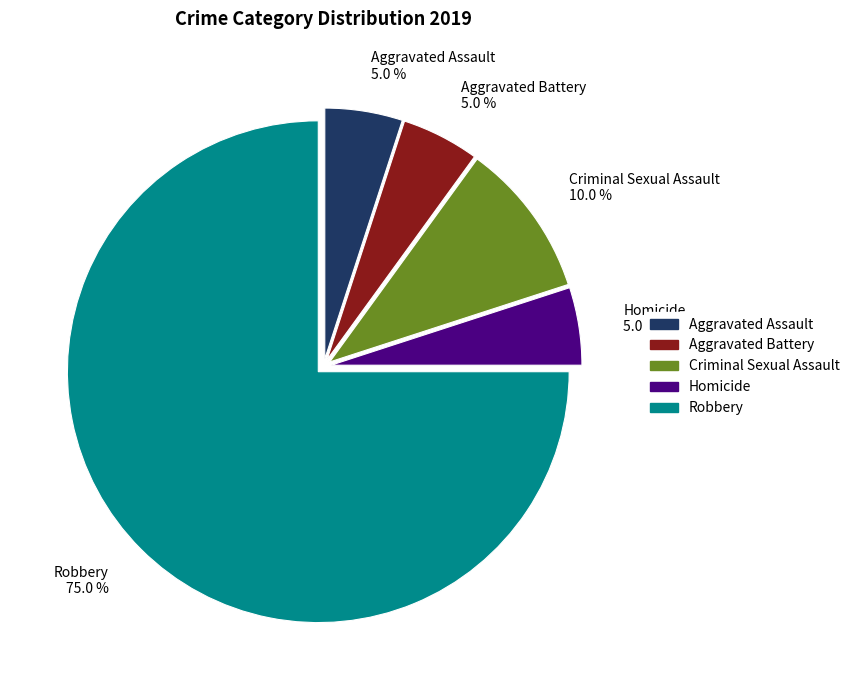

Does Robbery represent more than half of the total?

Yes